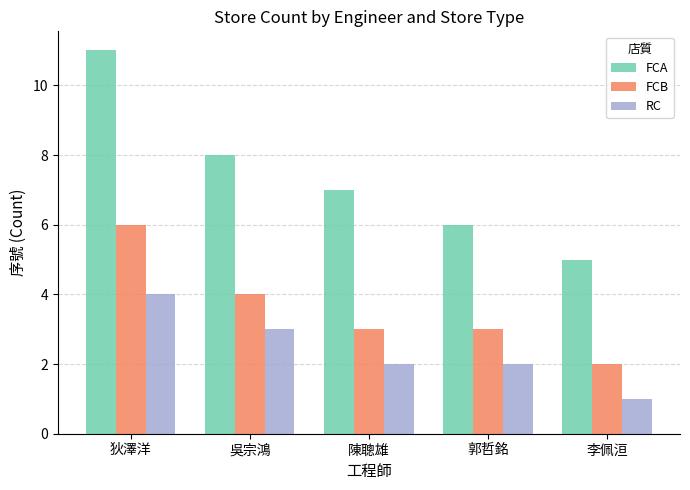

True or false: FCB has a value of 7 at 吳宗鴻.

False